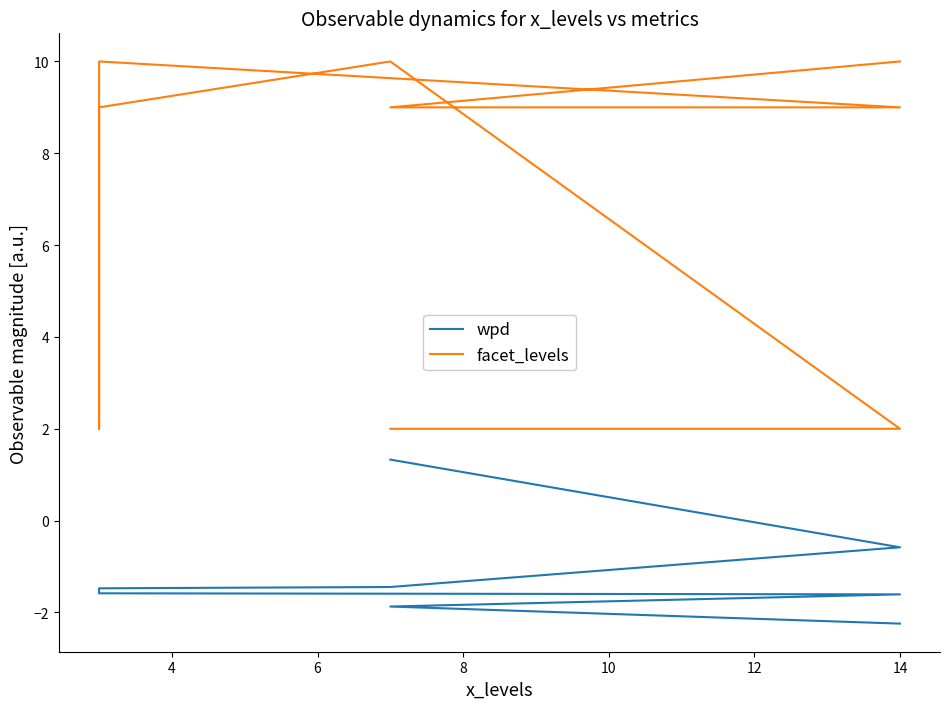

What is the spread (max minus min) of values at 14?

10.6